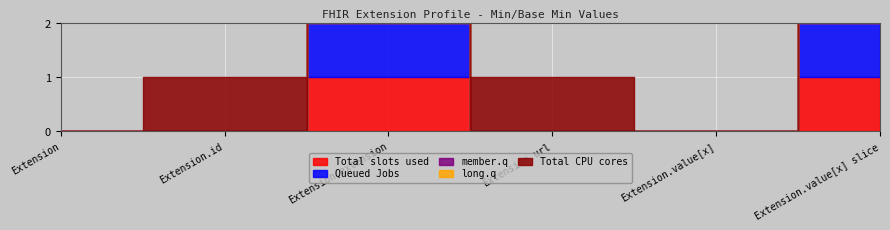

How many lines are shown in the chart?

5